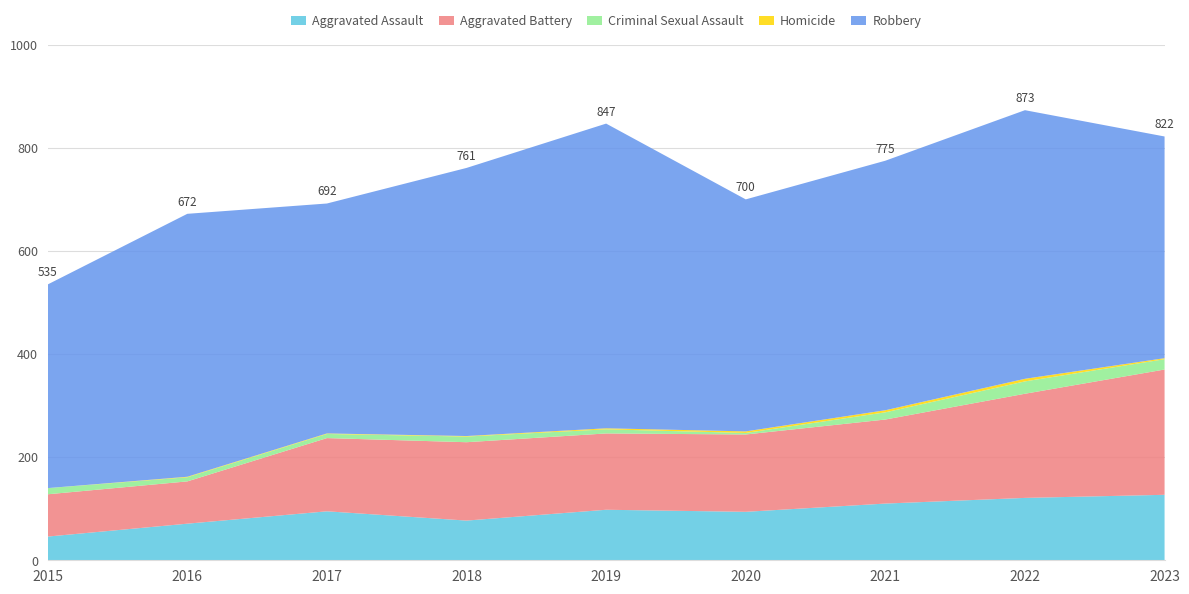

Reading left to right, what are all the values shown in this chart?

Aggravated Assault: 2015=46	2016=71	2017=95	2018=77	2019=98	2020=94	2021=110	2022=121	2023=127
Aggravated Battery: 2015=82	2016=82	2017=142	2018=152	2019=148	2020=150	2021=163	2022=202	2023=243
Criminal Sexual Assault: 2015=12	2016=8	2017=8	2018=11	2019=8	2020=3	2021=14	2022=24	2023=20
Homicide: 2015=0	2016=1	2017=1	2018=1	2019=2	2020=3	2021=4	2022=5	2023=2
Robbery: 2015=395	2016=510	2017=446	2018=520	2019=591	2020=450	2021=484	2022=521	2023=430